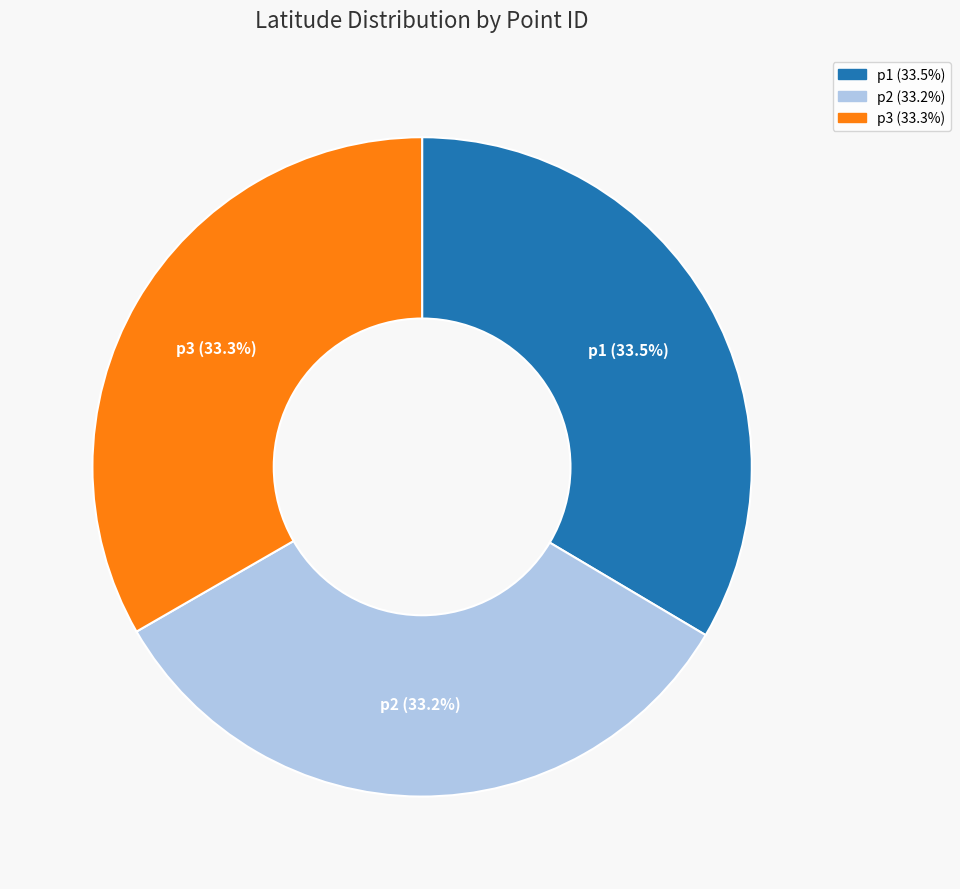

Is there any slice that represents more than half of the pie?

No